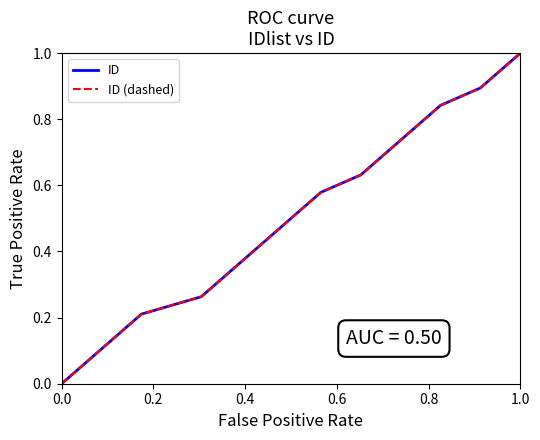

Is this an area chart (filled region under the line)?

No